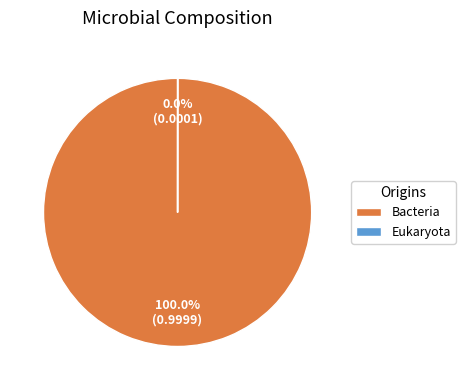

What is the largest slice in the pie chart?

Bacteria